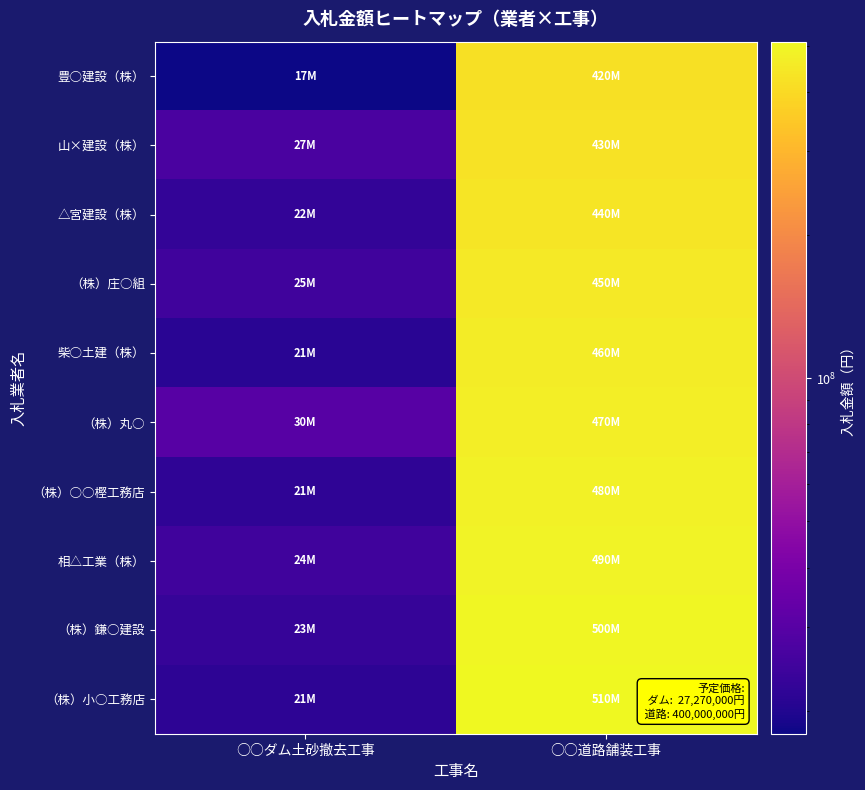

Count the number of categories in the chart.

2